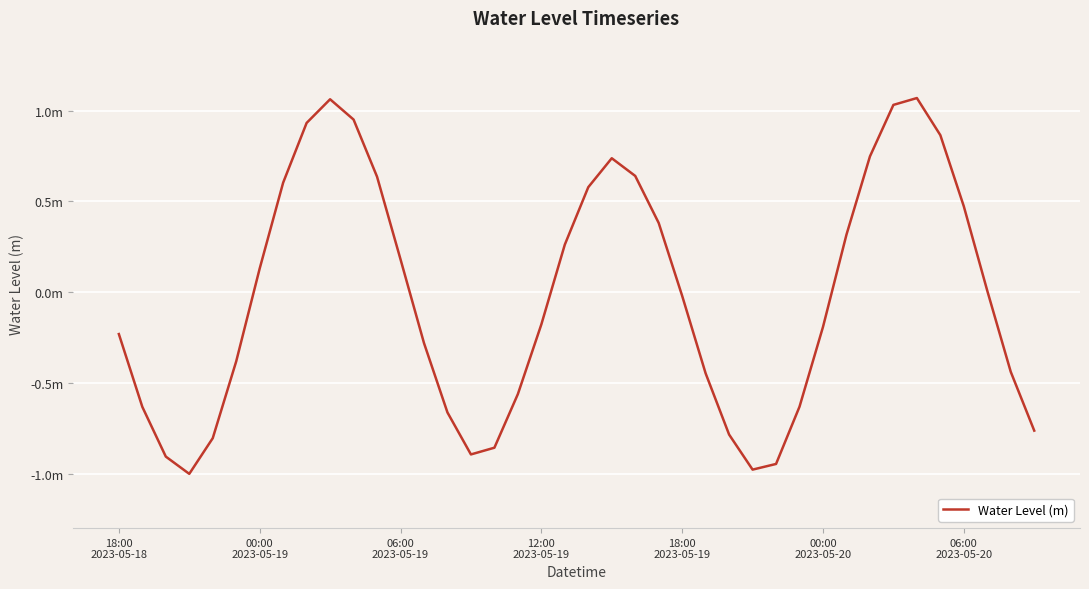

Does the chart have visible grid lines?

Yes